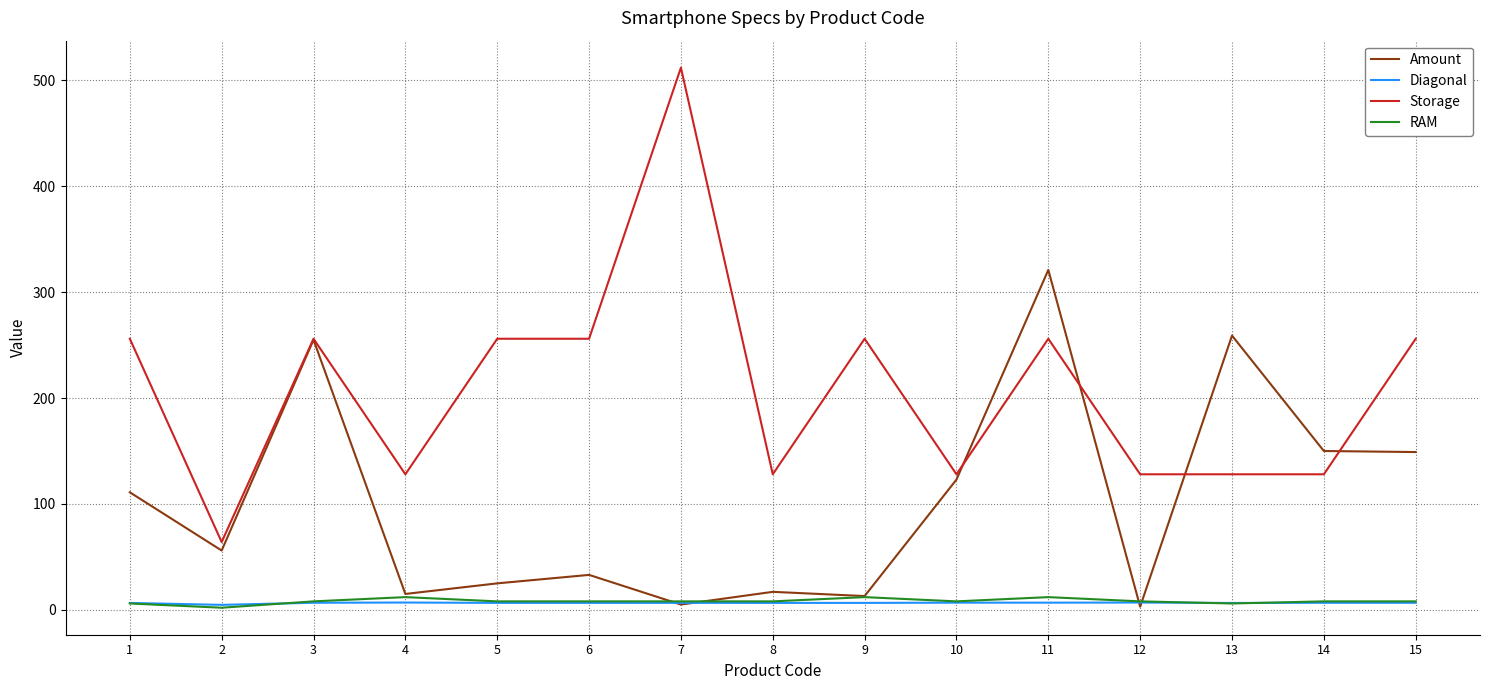

Which series has the widest spread of values?

Storage